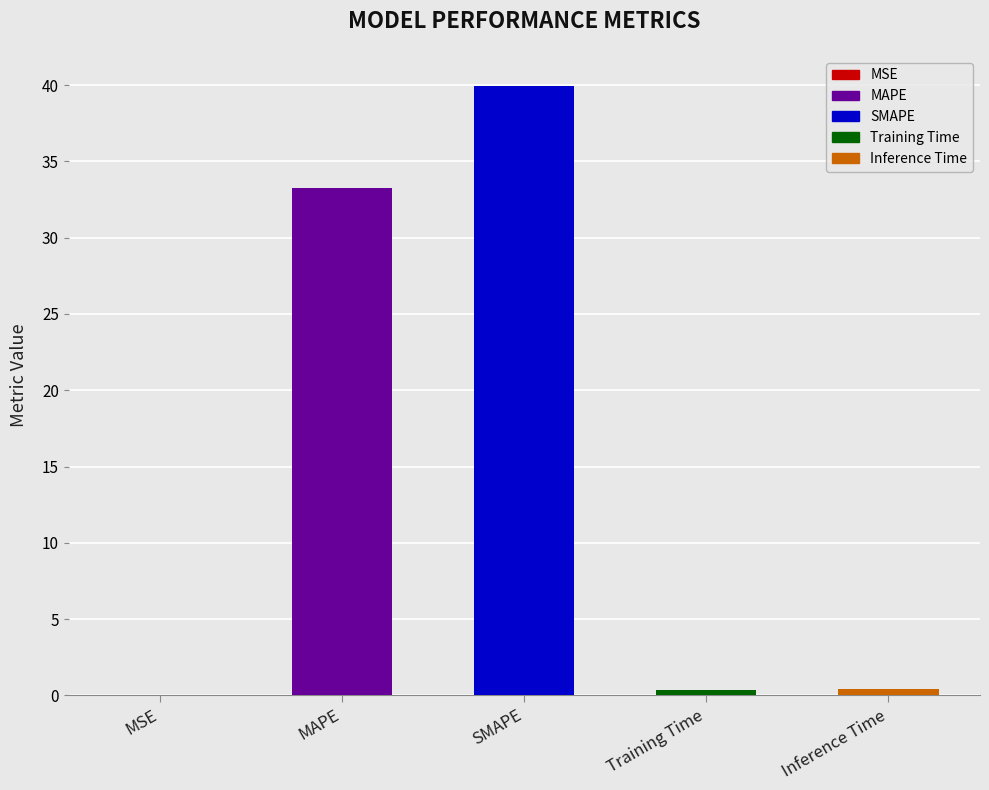

What is the approximate value at MAPE?

33.3